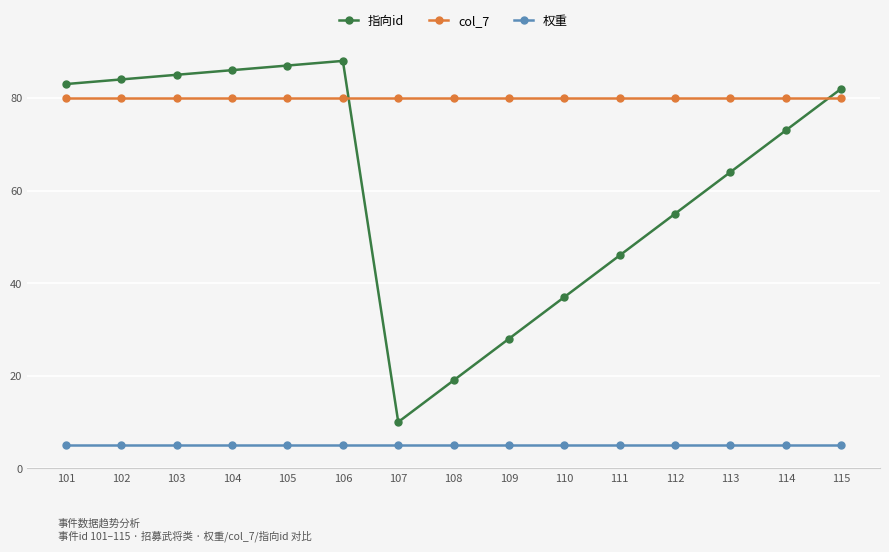

Which series has the largest total across all categories?

col_7